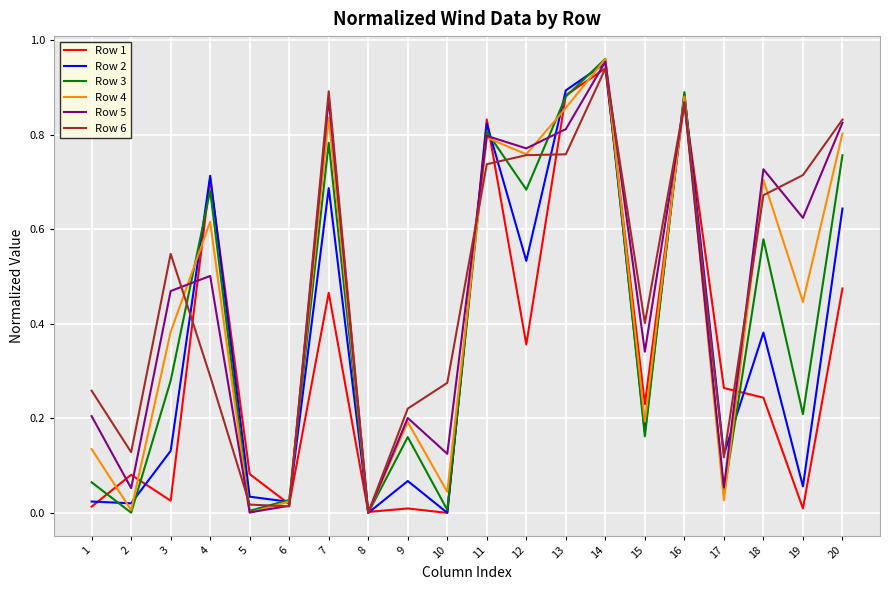

At which category is the sum across all series the highest?

14